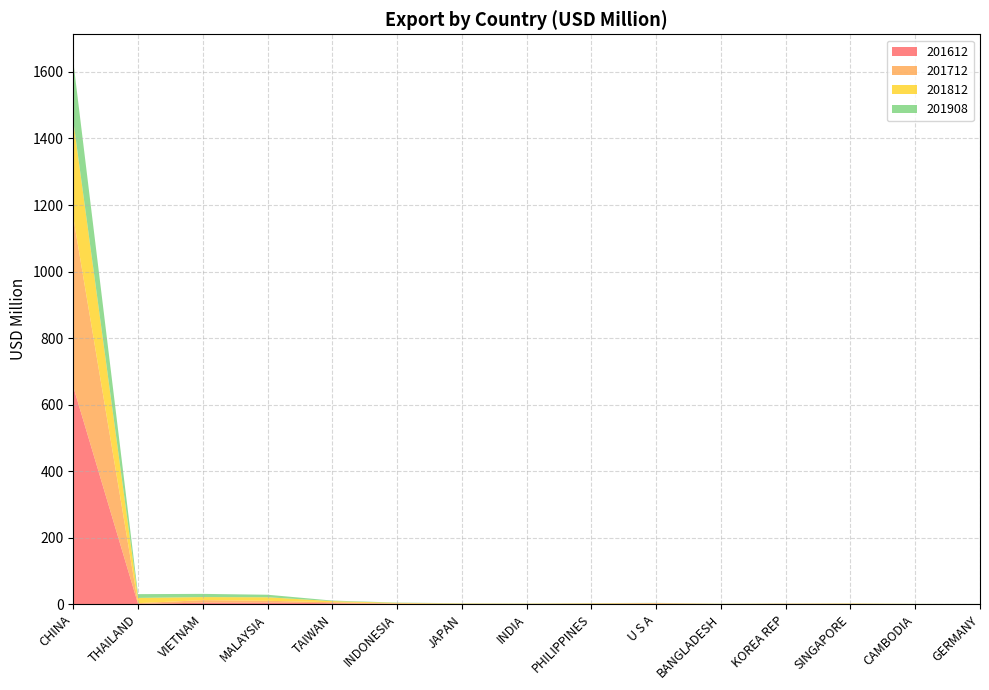

Reading left to right, list all the values displayed in this chart.

201612: CHINA=654.0	THAILAND=1.1	VIETNAM=4.8	MALAYSIA=4.9	TAIWAN=3.1	INDONESIA=1.3	JAPAN=0.7	INDIA=0.7	PHILIPPINES=0.8	U S A=1.5	BANGLADESH=0.4	KOREA REP=0.9	SINGAPORE=0.8	CAMBODIA=0.3	GERMANY=0.3
201712: CHINA=509.2	THAILAND=2.2	VIETNAM=7.5	MALAYSIA=5.5	TAIWAN=3.0	INDONESIA=1.2	JAPAN=0.8	INDIA=0.6	PHILIPPINES=1.3	U S A=1.4	BANGLADESH=0.5	KOREA REP=0.7	SINGAPORE=0.9	CAMBODIA=0.3	GERMANY=0.2
201812: CHINA=289.9	THAILAND=15.8	VIETNAM=9.3	MALAYSIA=10.6	TAIWAN=3.3	INDONESIA=1.7	JAPAN=0.9	INDIA=0.6	PHILIPPINES=1.0	U S A=0.9	BANGLADESH=0.5	KOREA REP=0.5	SINGAPORE=0.8	CAMBODIA=0.4	GERMANY=0.3
201908: CHINA=178.5	THAILAND=11.3	VIETNAM=9.6	MALAYSIA=7.7	TAIWAN=1.7	INDONESIA=0.9	JAPAN=0.6	INDIA=0.5	PHILIPPINES=0.5	U S A=0.4	BANGLADESH=0.4	KOREA REP=0.3	SINGAPORE=0.3	CAMBODIA=0.3	GERMANY=0.2